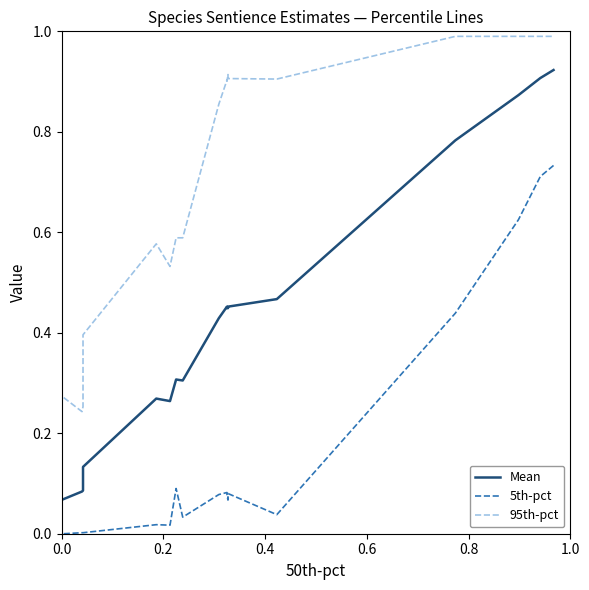

How many values in 5th-pct are above zero?

17